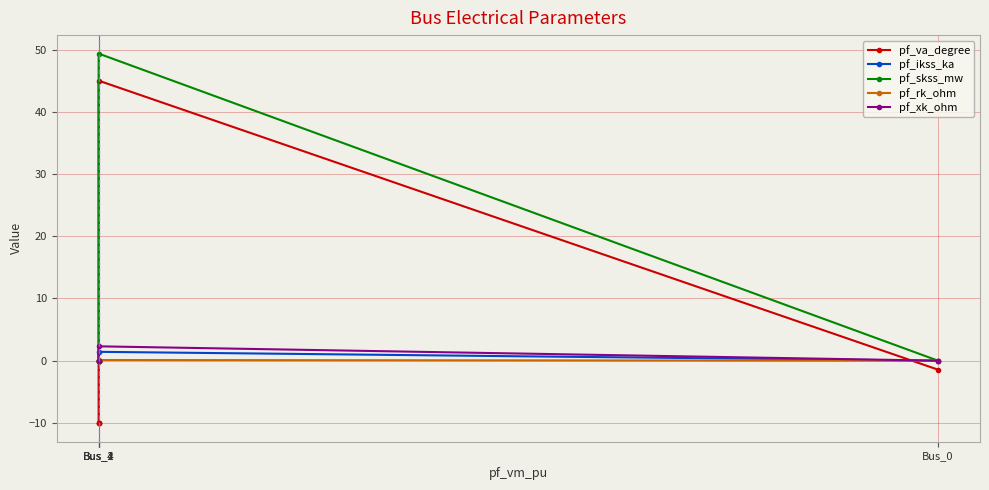

In pf_va_degree, how many points are higher than both neighbors (excluding endpoints)?

1